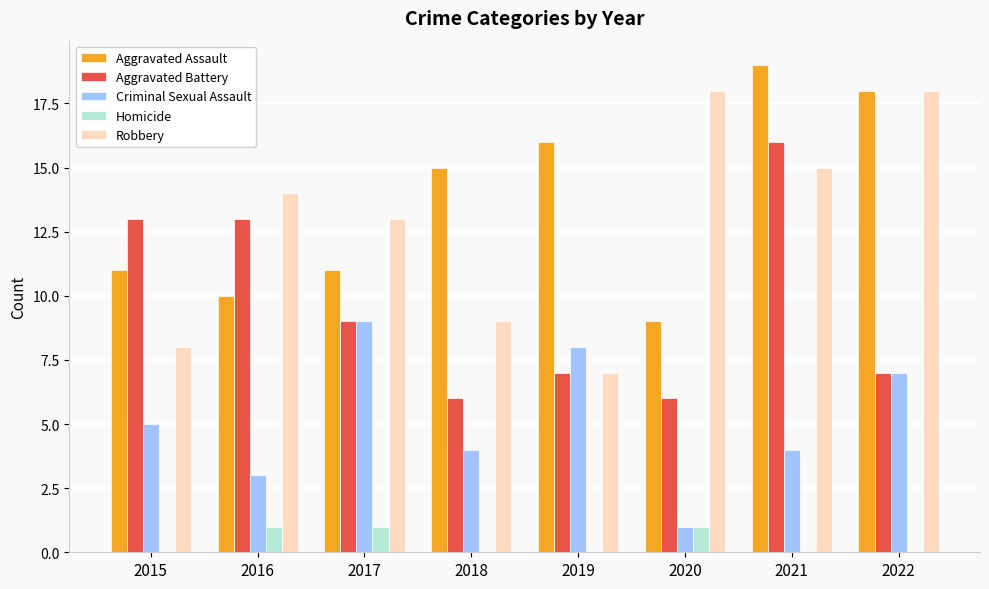

The value of Homicide at 2017 is 1. True or false?

True